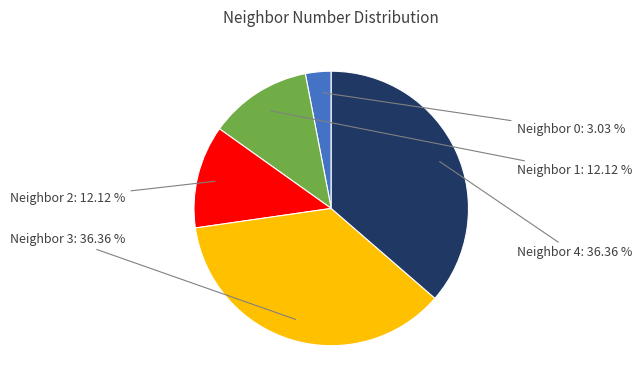

Does any single category account for the majority?

No